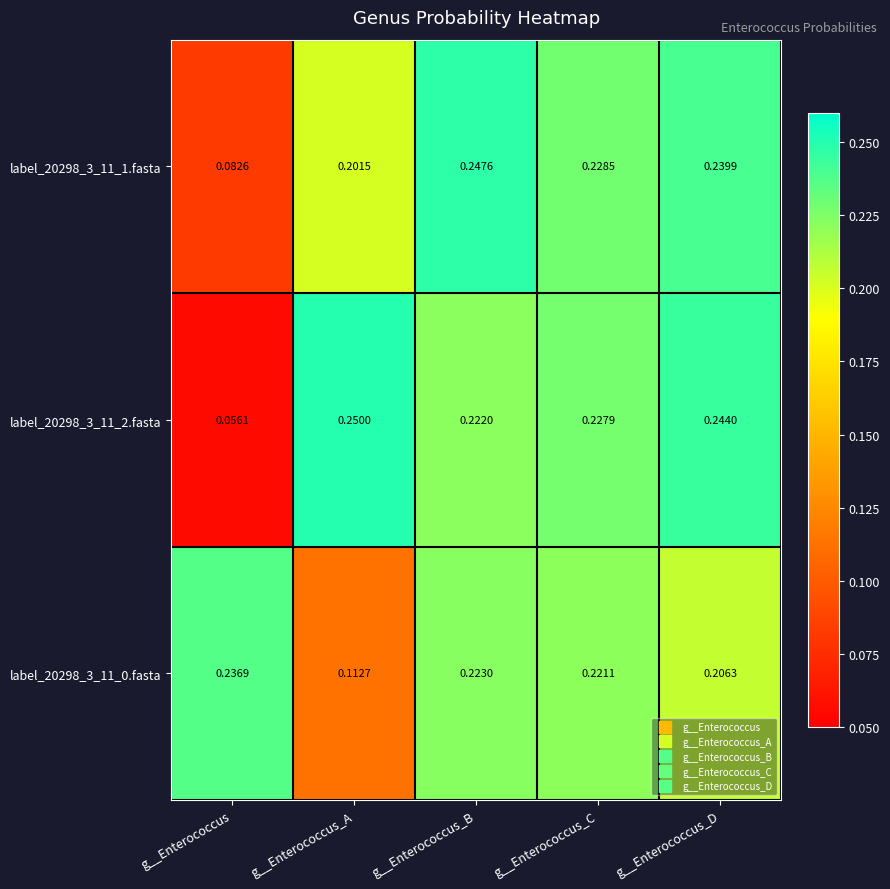

Which category has the lowest value in the label_20298_3_11_0.fasta series?

g__Enterococcus_A